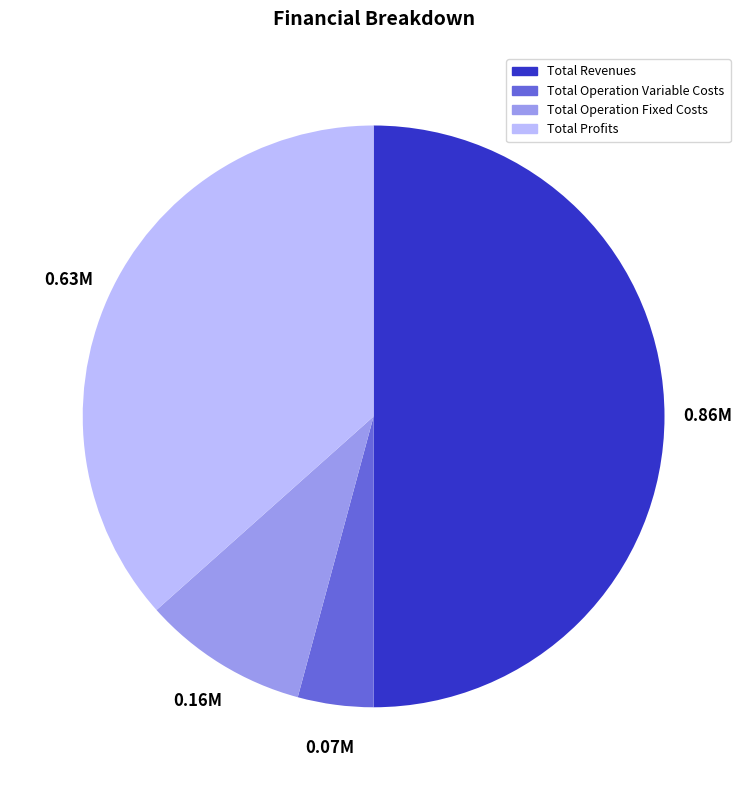

Count the number of slices in the pie.

4